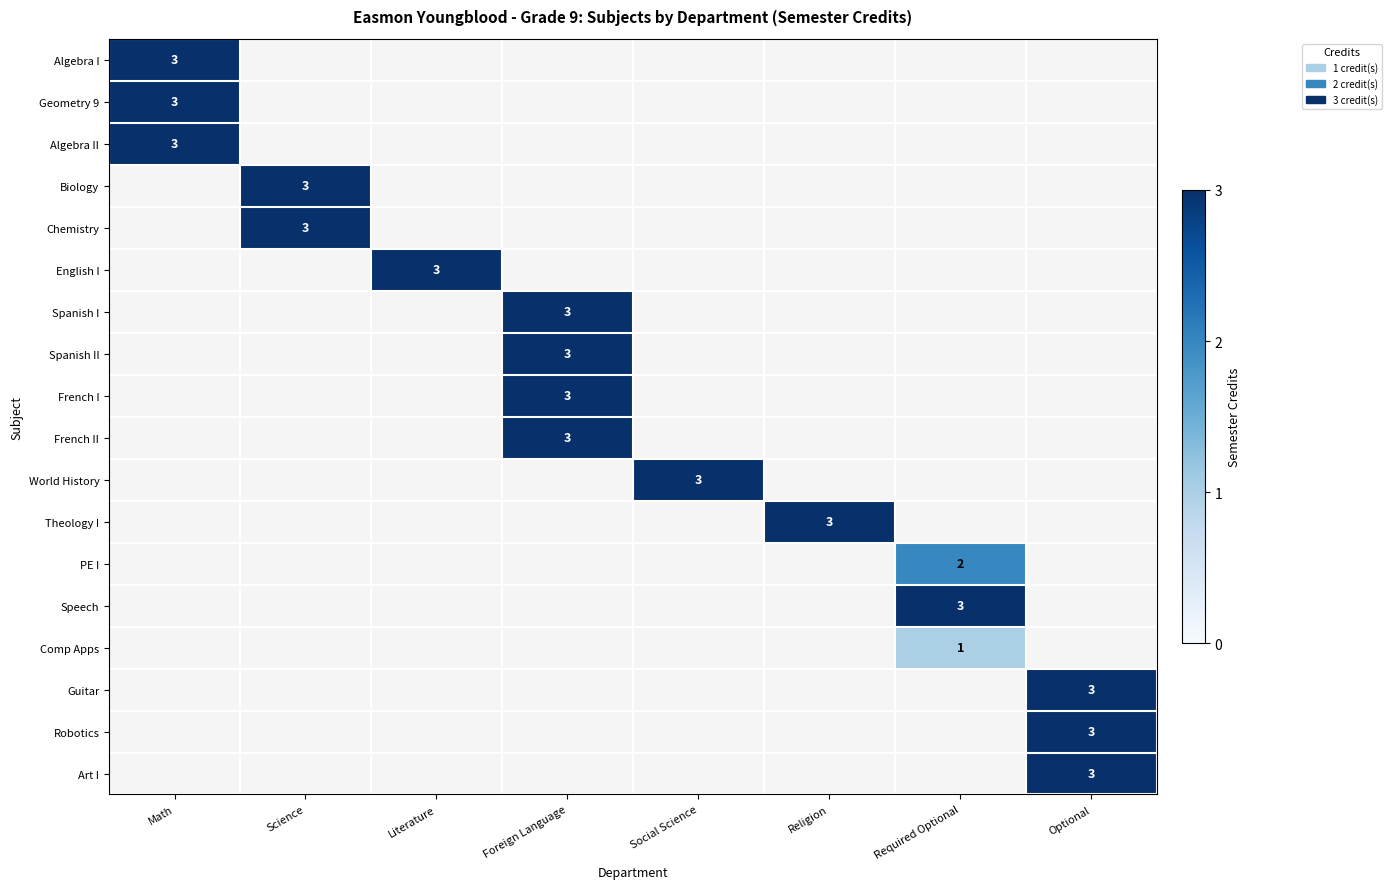

True or false: PE I has a value of 2 at Required Optional.

True